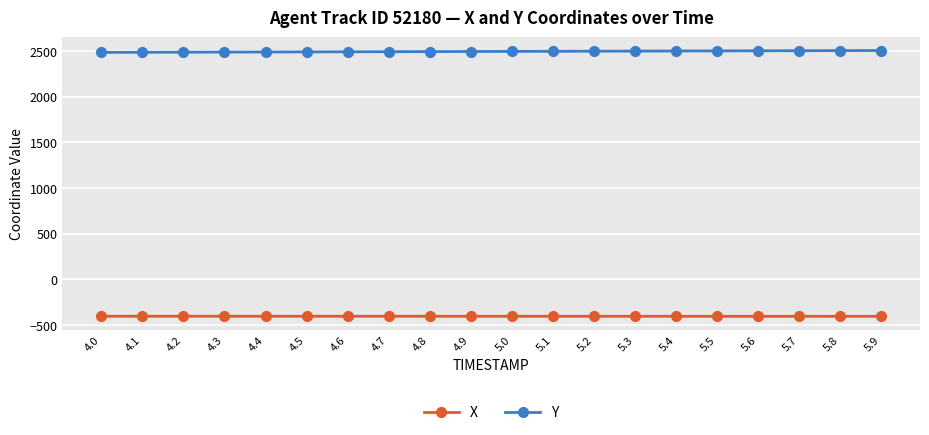

What is the maximum value shown in the chart?

2506.5